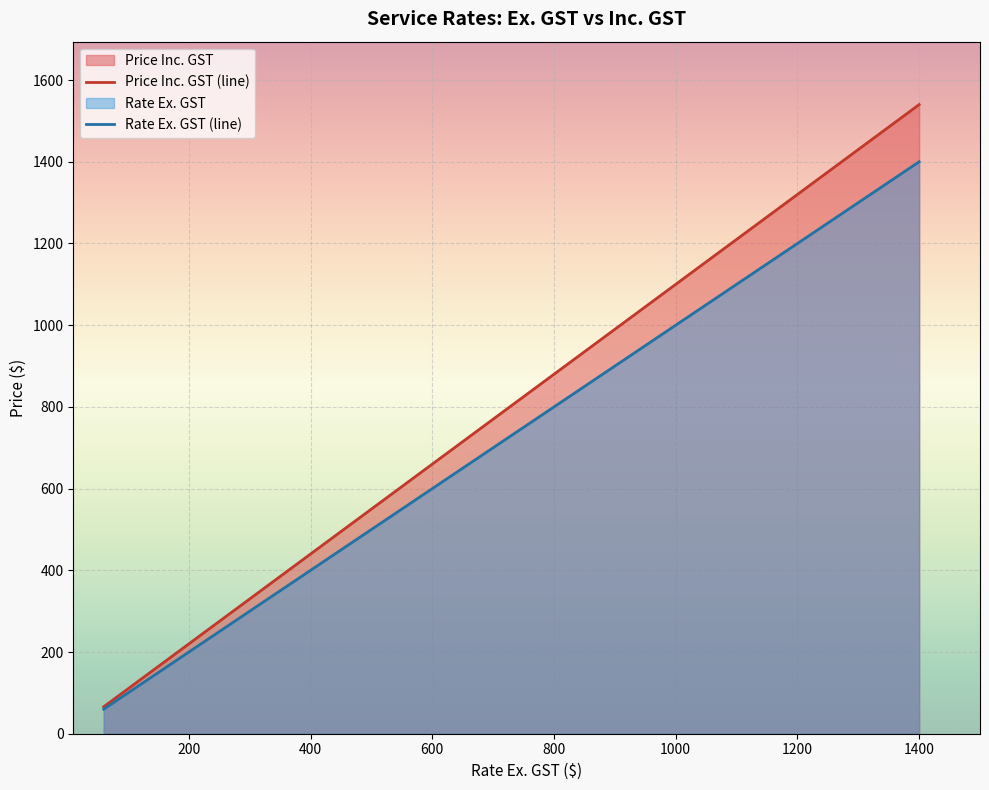

How many values in the Price Inc. GST (line) series are below 198?

13